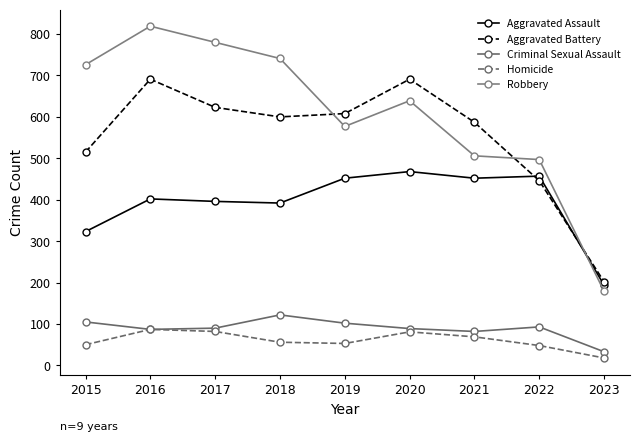

What is the spread (max minus min) of values at 2015?

676